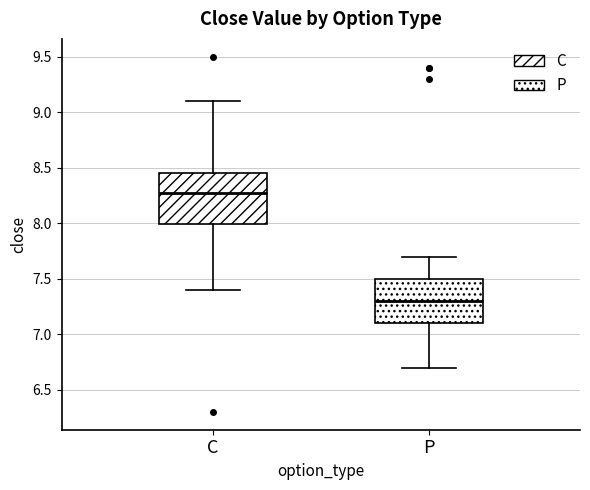

Which box has the highest median line?

C